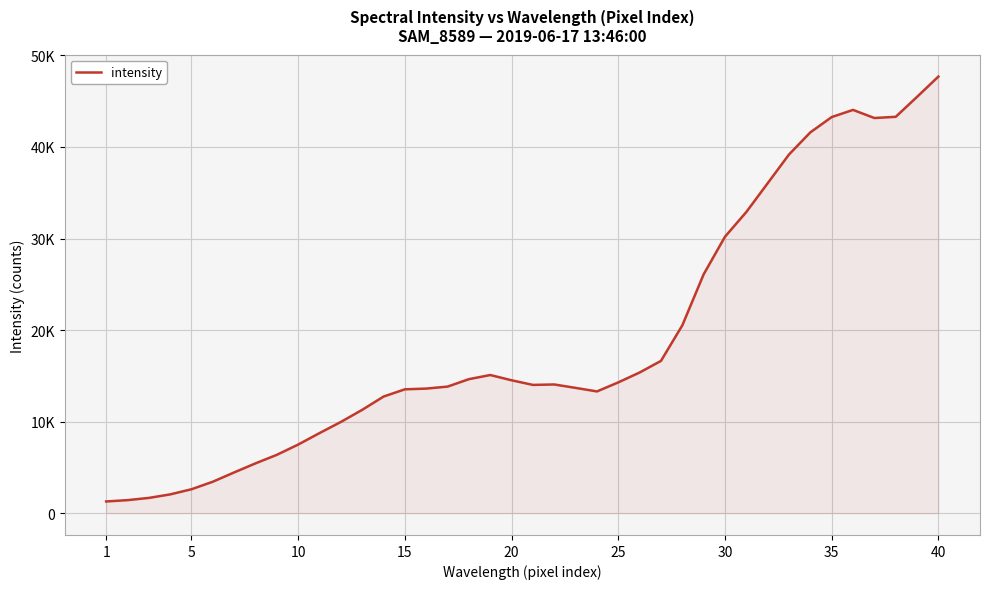

Does the chart display data point markers on the line(s)?

No